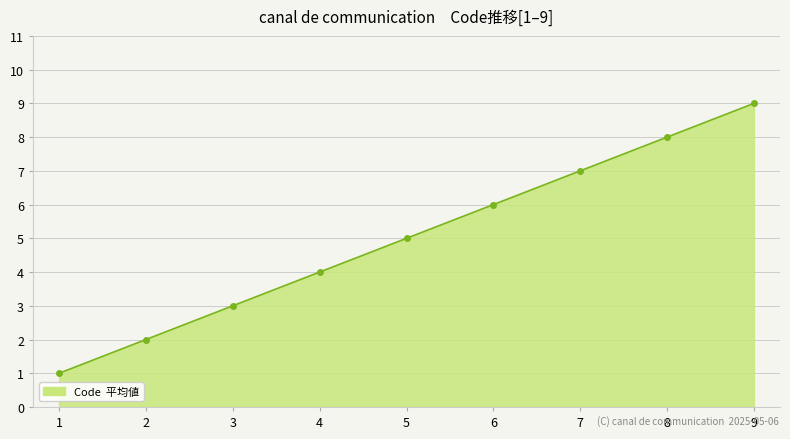

List the labels in order of value, largest first.

9, 8, 7, 6, 5, 4, 3, 2, 1